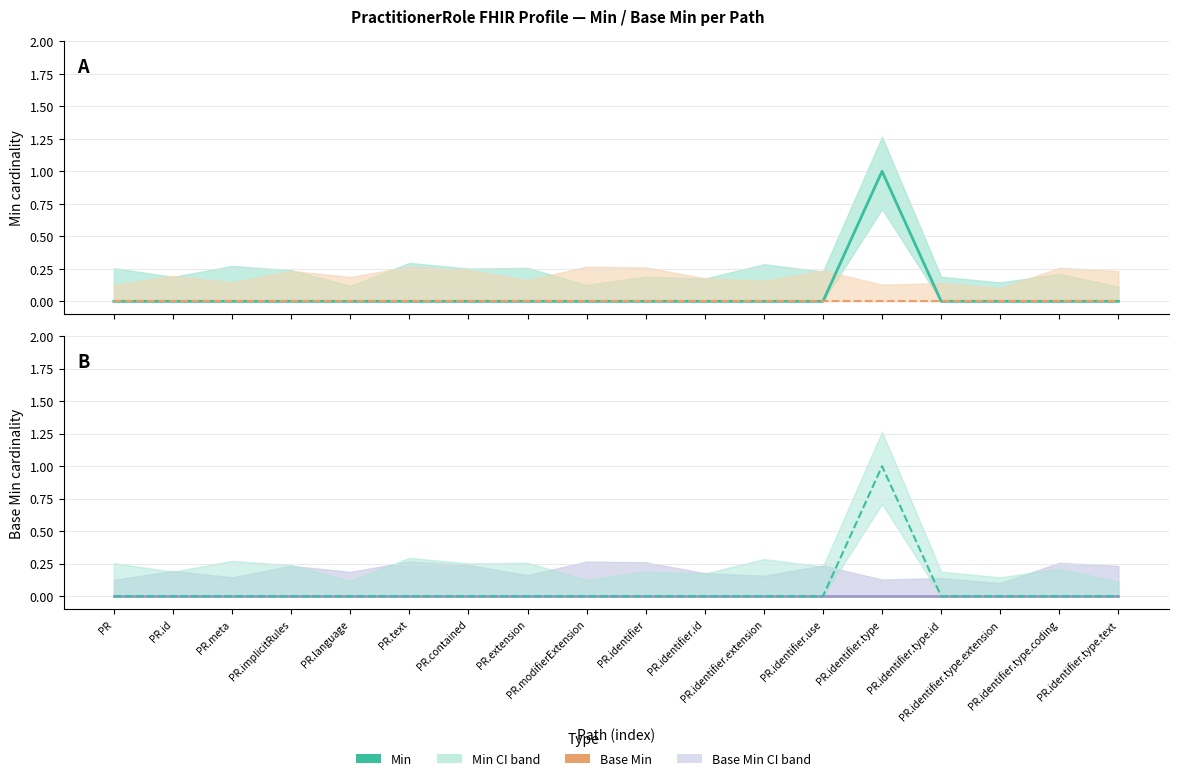

Reading left to right, what are all the values shown in this chart?

Min: 0	0	0	0	0	0	0	0	0	0	0	0	0	1	0	0	0	0
Base Min: 0	0	0	0	0	0	0	0	0	0	0	0	0	0	0	0	0	0